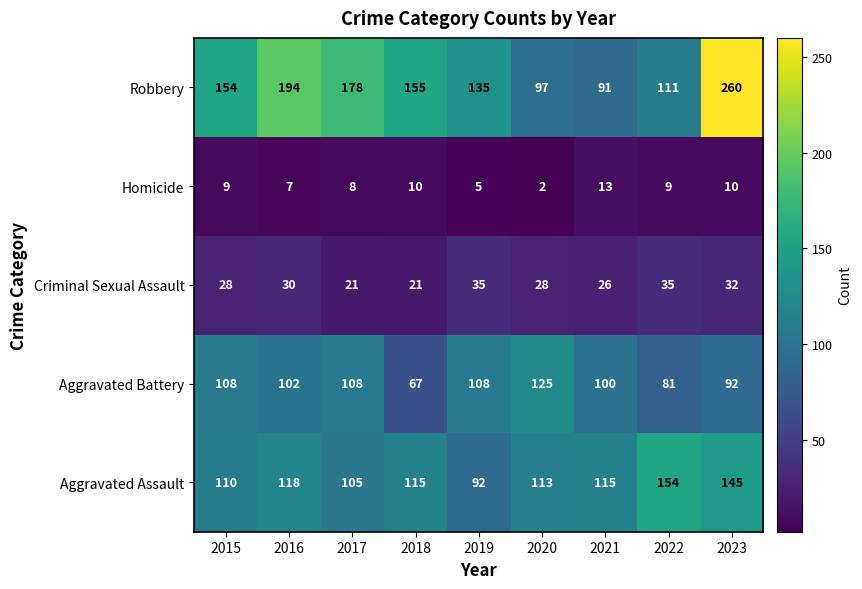

Rank the series by their maximum value, from lowest to highest.

Homicide, Criminal Sexual Assault, Aggravated Battery, Aggravated Assault, Robbery